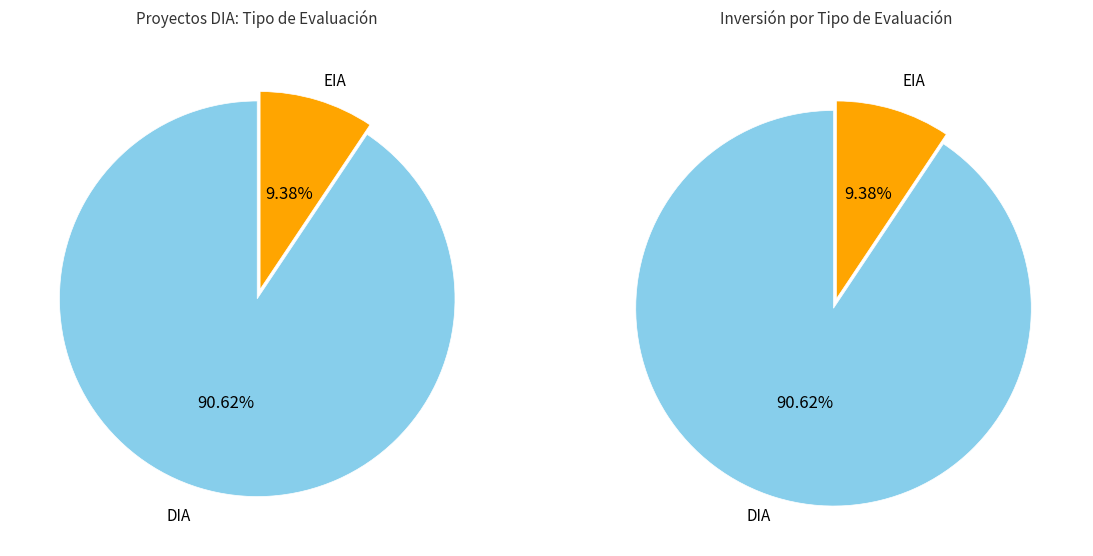

Which category has the biggest portion of the pie?

DIA